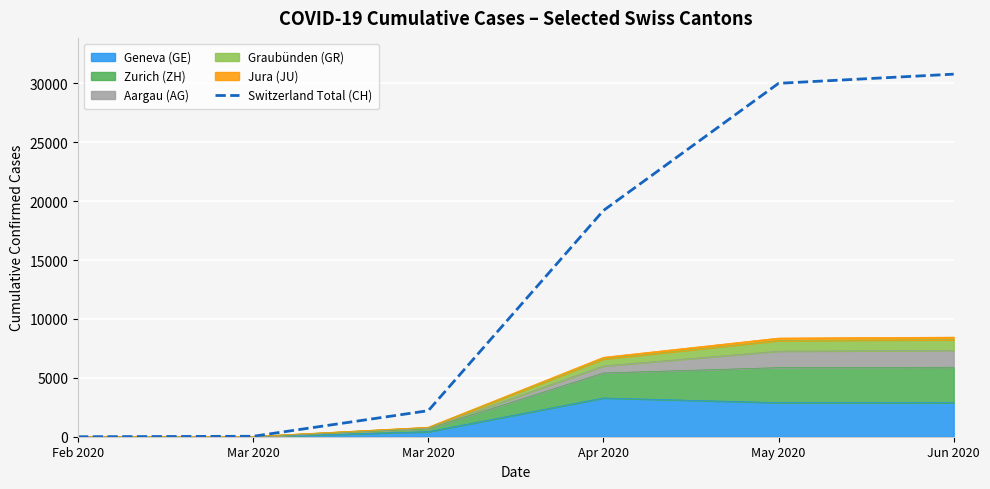

The chart shows a value of 19207 at Apr 2020. True or false?

True